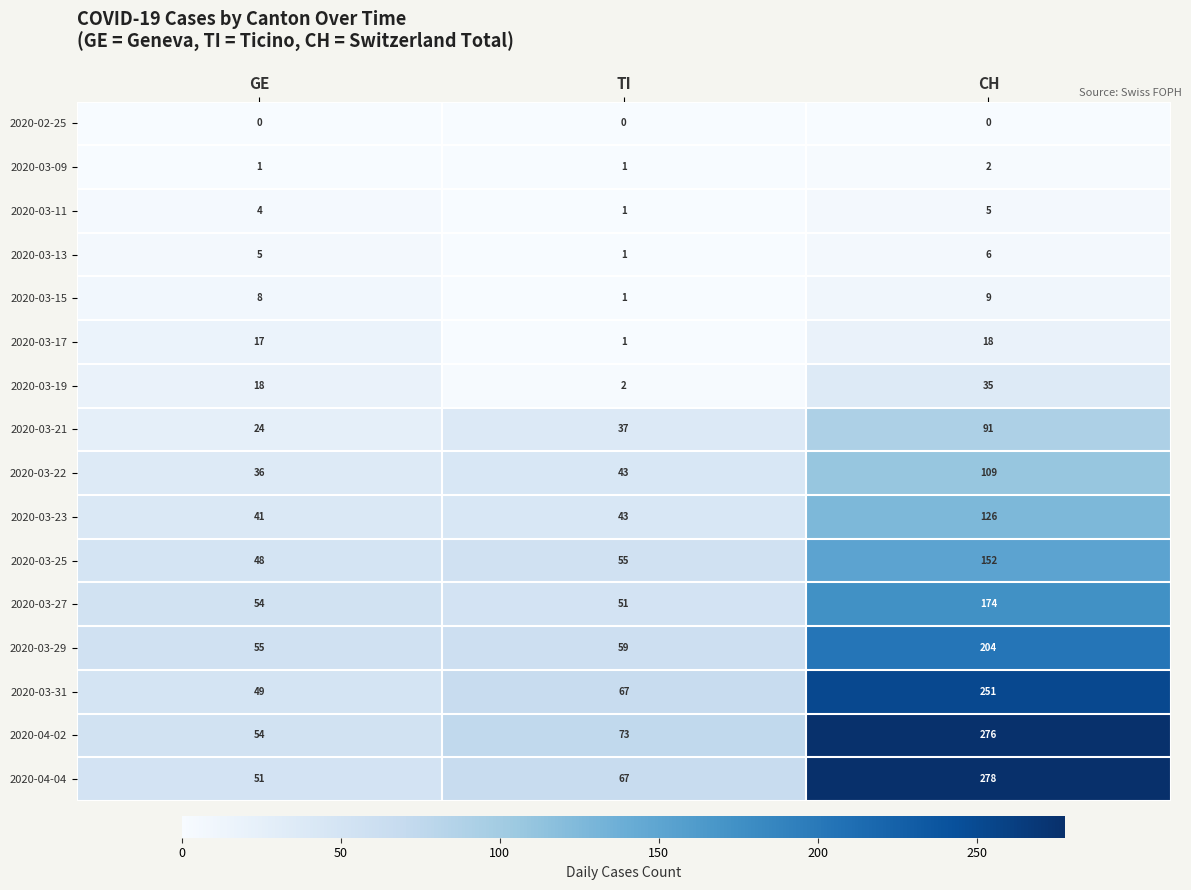

Which category has the highest value across all series?

CH